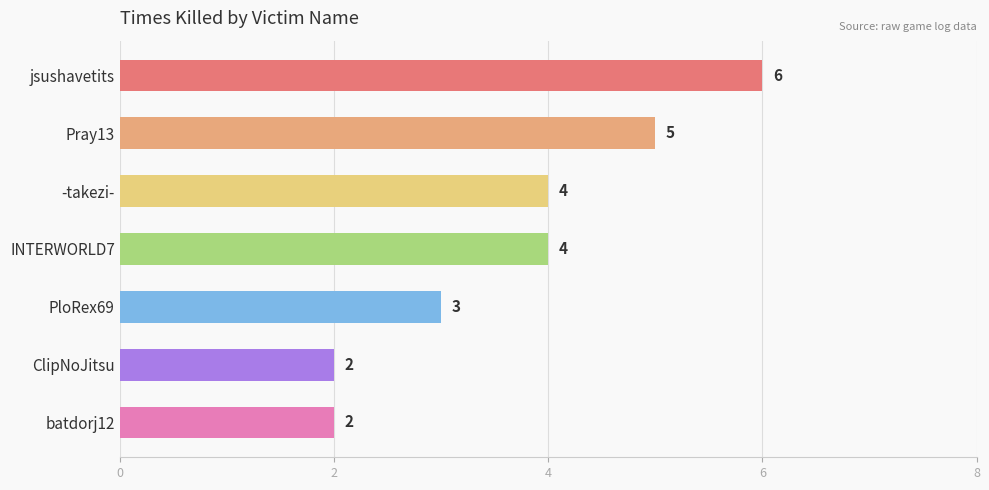

What is the difference between the maximum and minimum values?

4